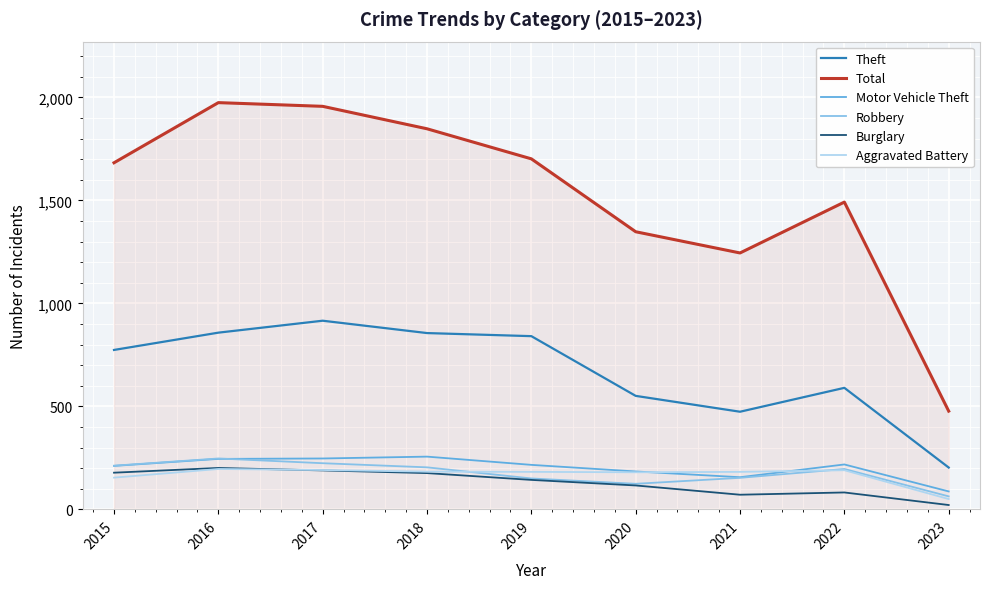

How many series are shown in this chart?

6